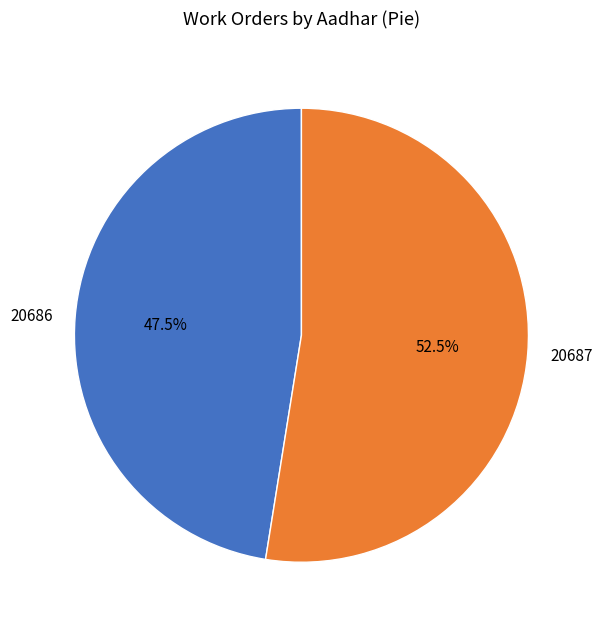

How many slices are in this pie chart?

2